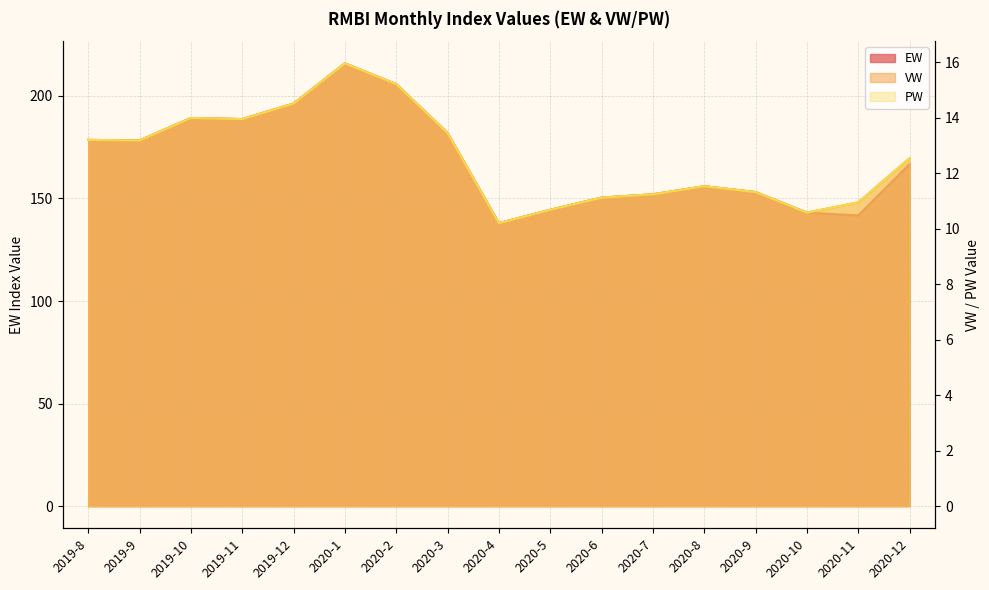

How many interior local peaks does the EW series have?

3